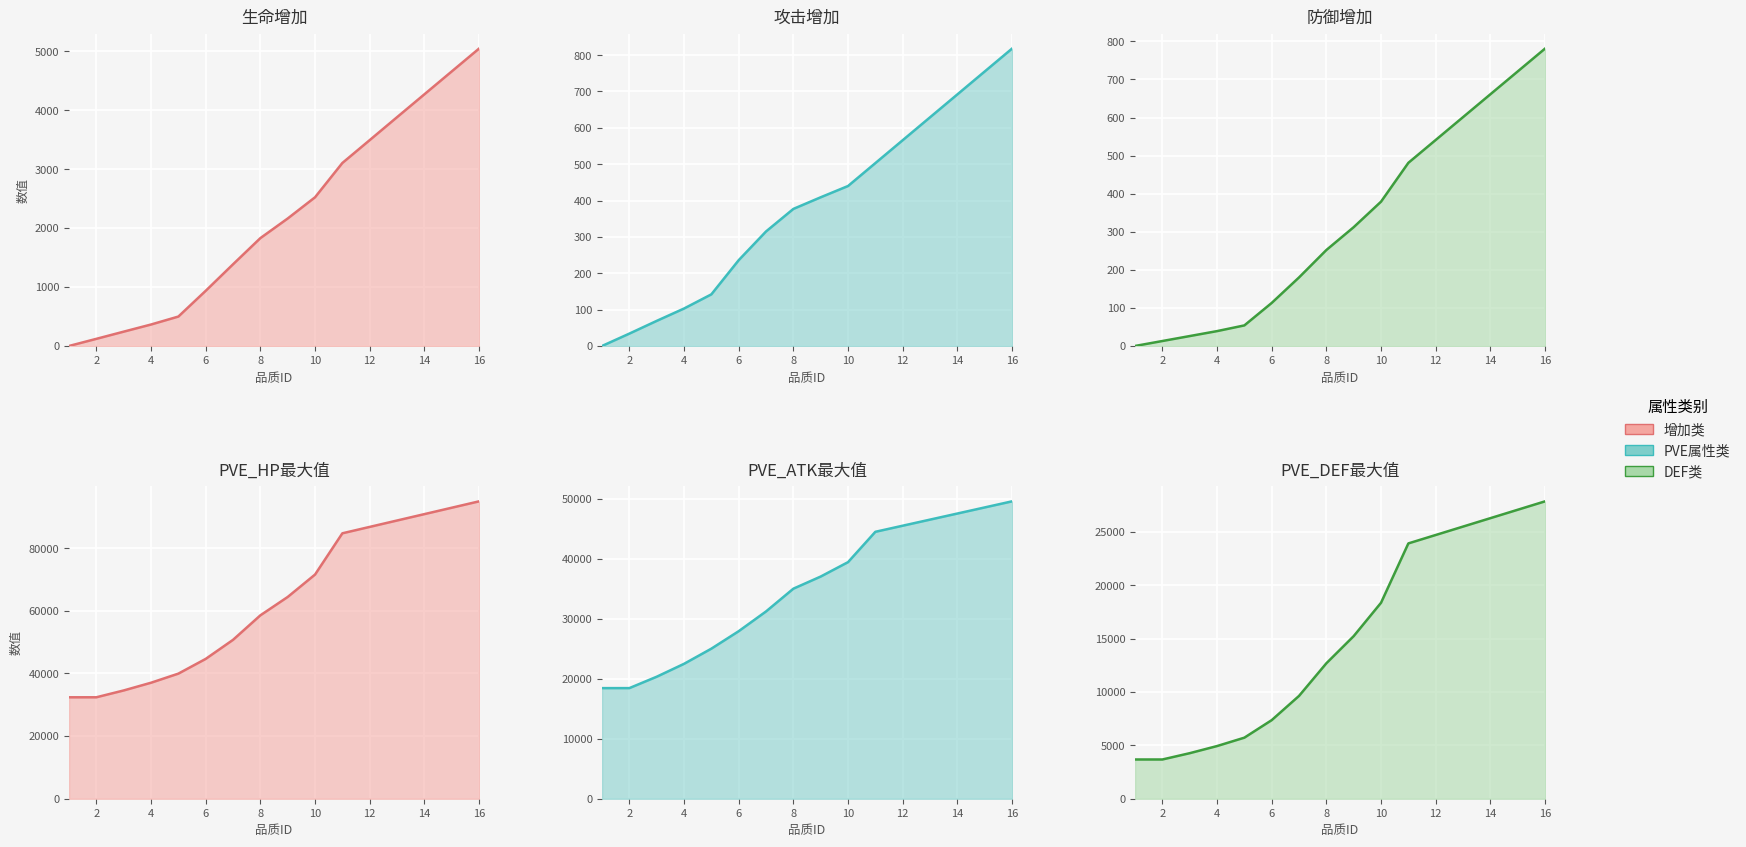

True or false: 生命增加_line and 攻击增加_line cross at least once.

False